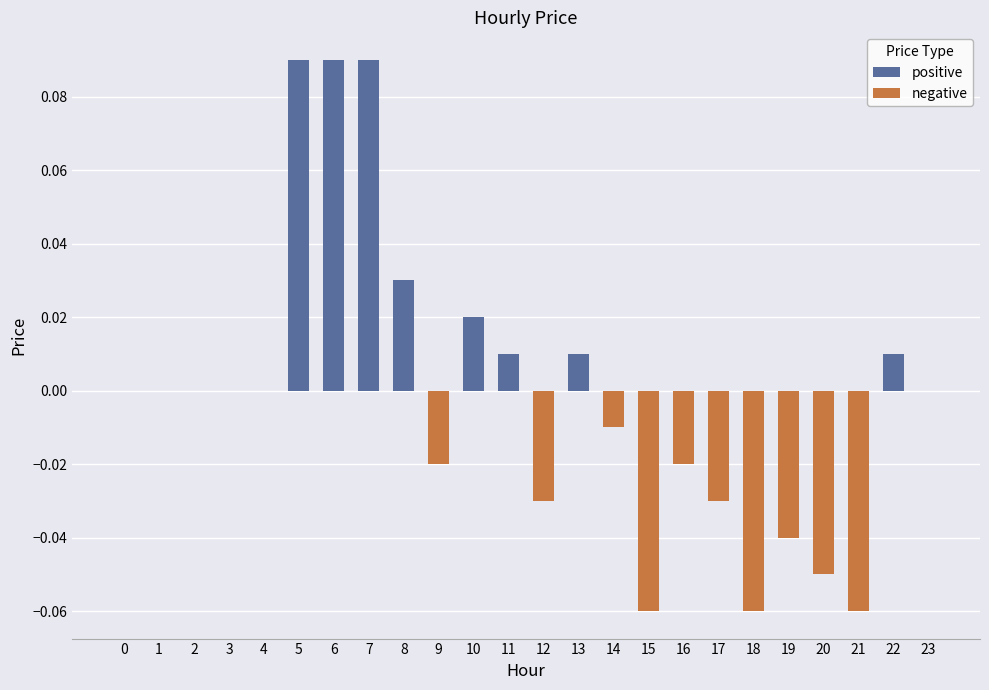

What is the sum of all negative values?

-0.4